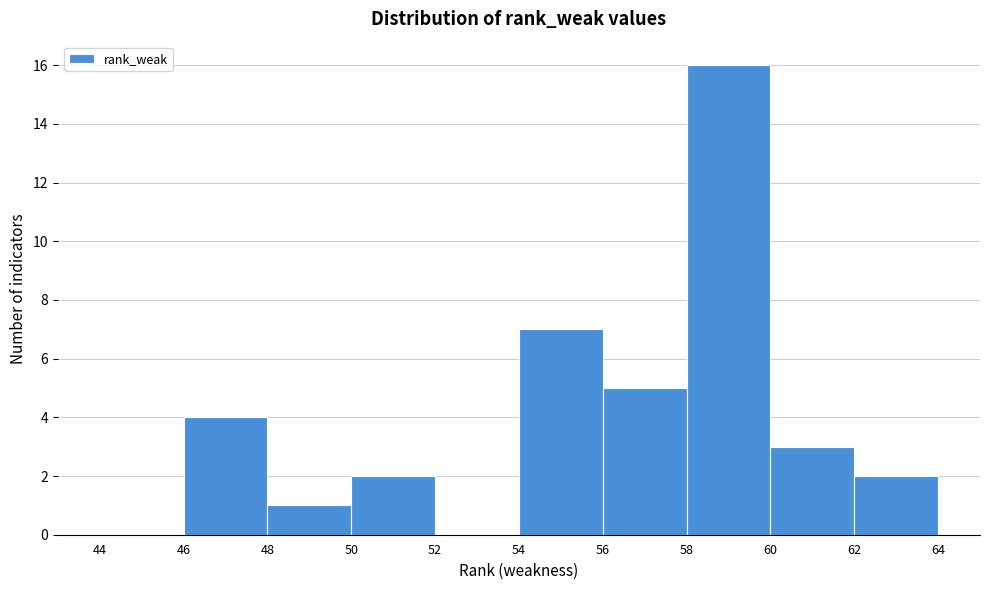

Reading left to right, transcribe this chart: for each bar, give the range it covers on the x-axis and its height. The values are not printed on the chart, so give them approximately, as read against the axis.

44 to 46: 0
46 to 48: 4
48 to 50: 1
50 to 52: 2
52 to 54: 0
54 to 56: 7
56 to 58: 5
58 to 60: 16
60 to 62: 3
62 to 64: 2